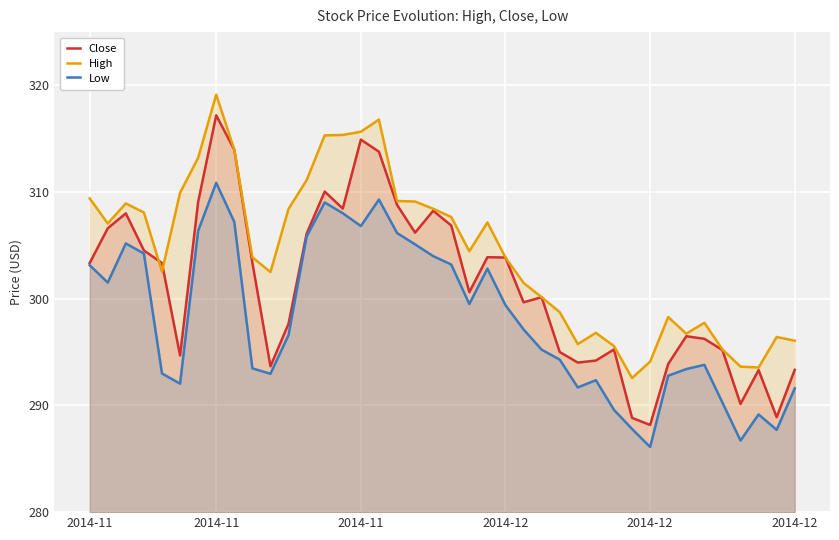

Does the chart display data point markers on the line(s)?

No